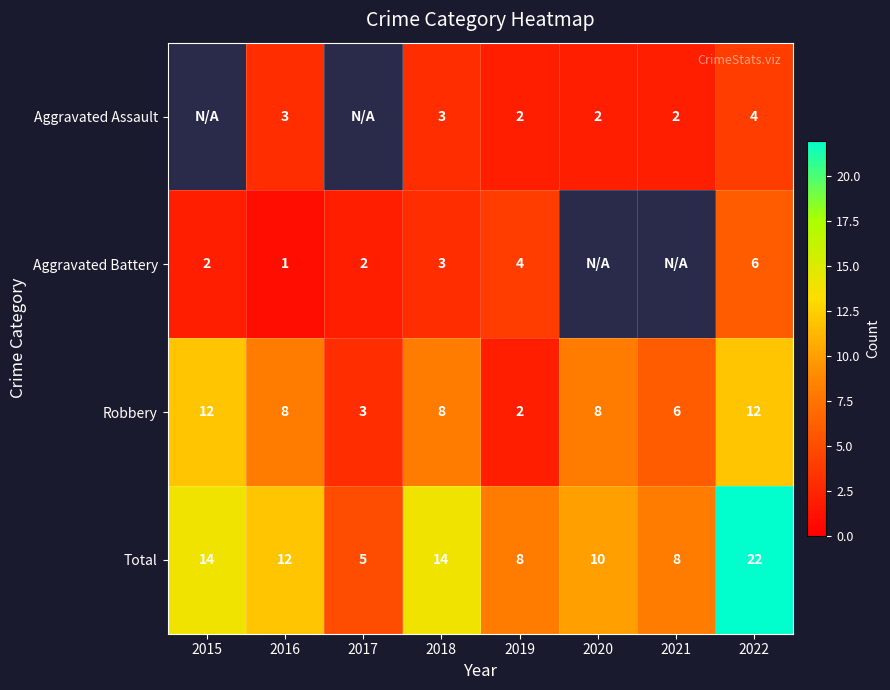

What is the minimum value for Total?

5